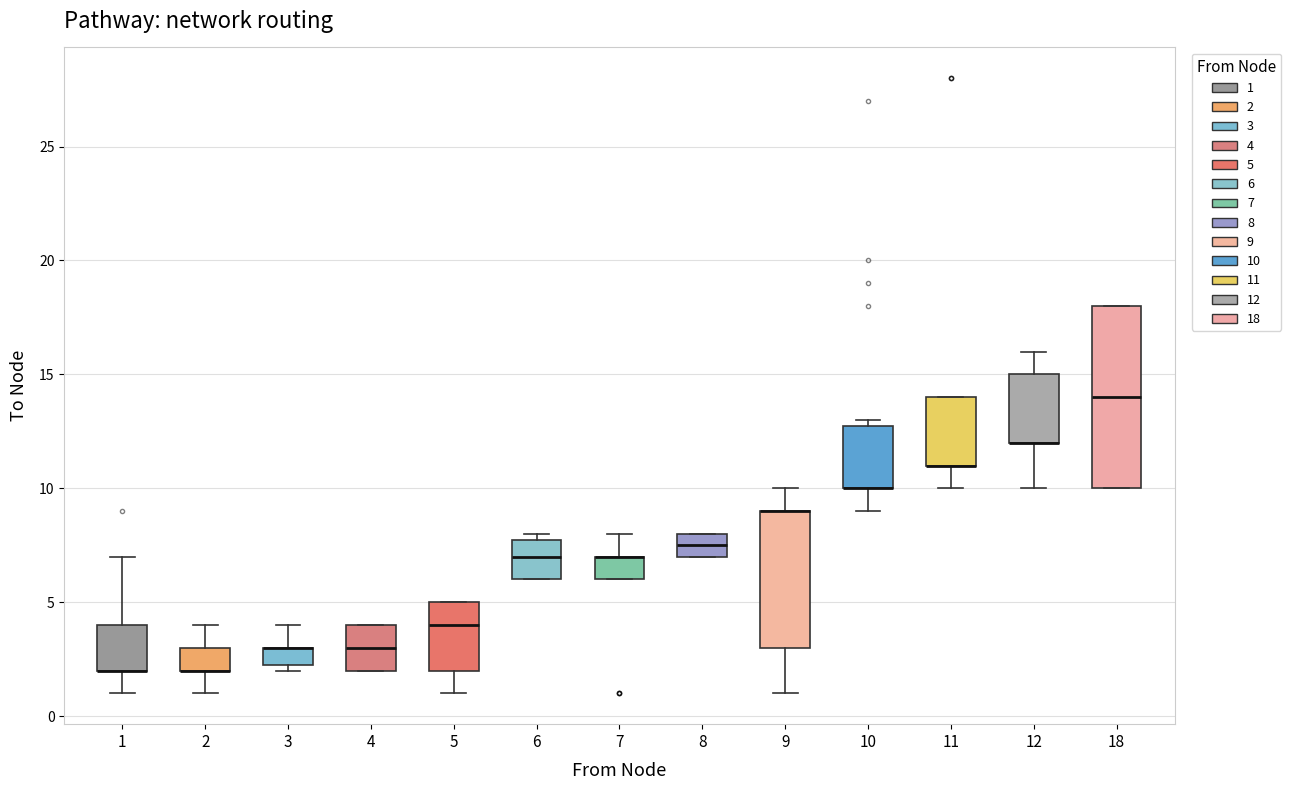

Reading left to right, transcribe this box plot: for each box, give where its median line is, the range the box spans, and where its two whiskers end, as read against the y-axis. The values are not printed on the chart, so give them approximately, as read against the axis.

1: median 2.0 (drawn on the box's lower edge), box 2.0 to 4.0, whiskers 1.0 to 7.0
2: median 2.0 (drawn on the box's lower edge), box 2.0 to 3.0, whiskers 1.0 to 4.0
3: median 3.0 (drawn on the box's upper edge), box 2.5 to 3.0, whiskers 2.0 to 4.0
4: median 3.0, box 2.0 to 4.0, whiskers 2.0 to 4.0
5: median 4.0, box 2.0 to 5.0, whiskers 1.0 to 5.0
6: median 7.0, box 6.0 to 8.0, whiskers 6.0 to 8.0 (just above the box's upper edge)
7: median 7.0 (drawn on the box's upper edge), box 6.0 to 7.0, whiskers 6.0 to 8.0
8: median 7.5, box 7.0 to 8.0, whiskers 7.0 to 8.0
9: median 9.0 (drawn on the box's upper edge), box 3.0 to 9.0, whiskers 1.0 to 10.0
10: median 10.0 (drawn on the box's lower edge), box 10.0 to 13.0, whiskers 9.0 to 13.0 (just above the box's upper edge)
11: median 11.0 (drawn on the box's lower edge), box 11.0 to 14.0, whiskers 10.0 to 14.0
12: median 12.0 (drawn on the box's lower edge), box 12.0 to 15.0, whiskers 10.0 to 16.0
18: median 14.0, box 10.0 to 18.0, whiskers 10.0 to 18.0